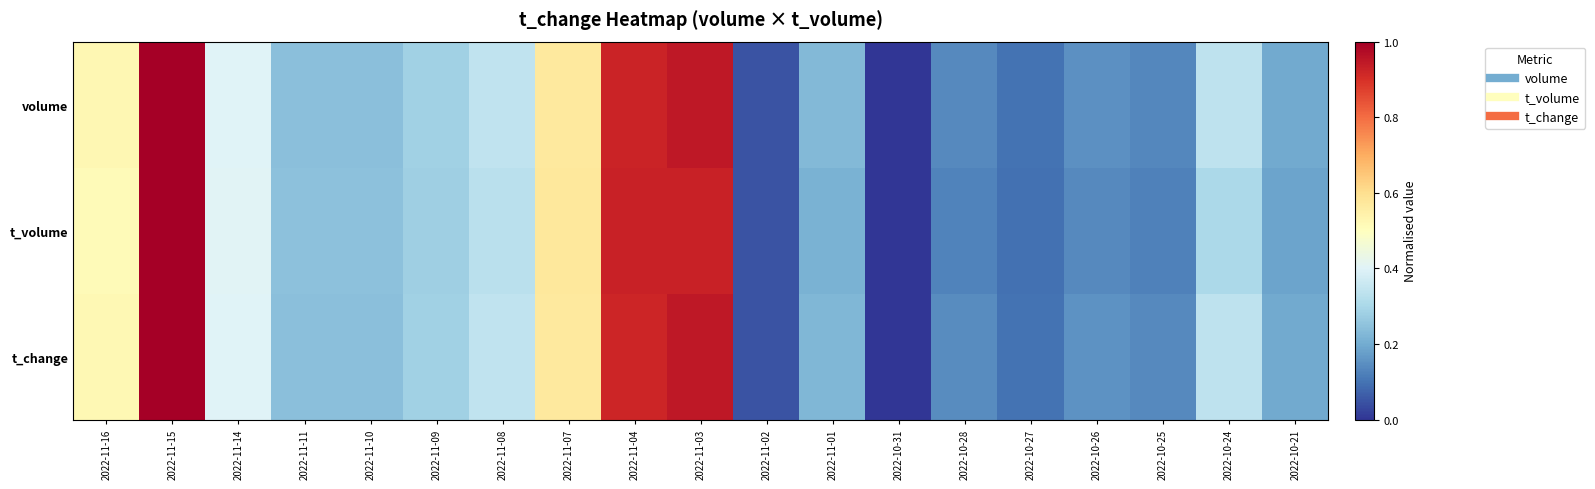

Rank the series at 2022-11-03 from lowest to highest value.

t_volume, t_change, volume